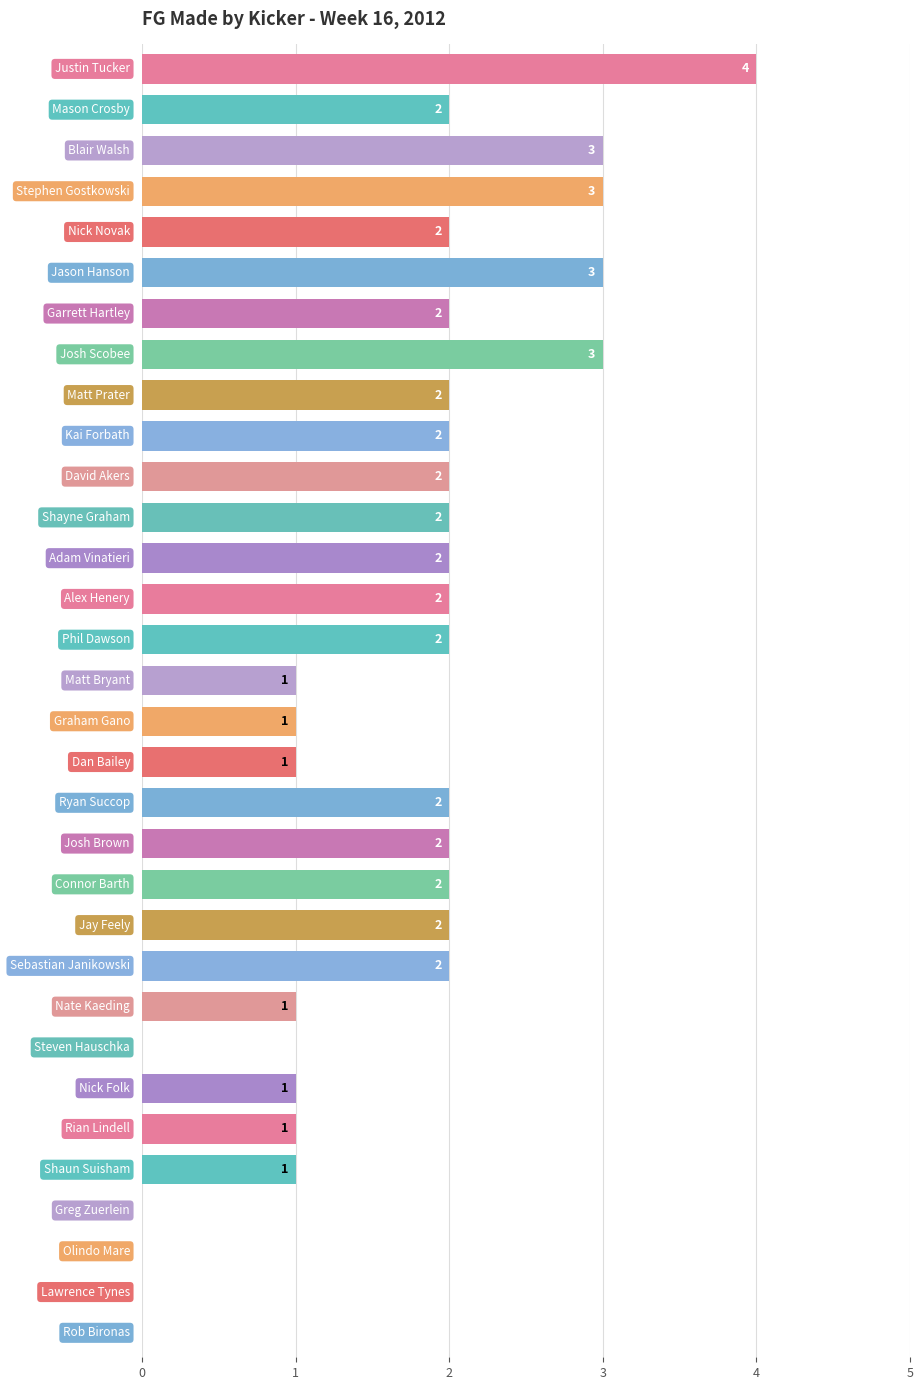

How many data points does each series have?

32